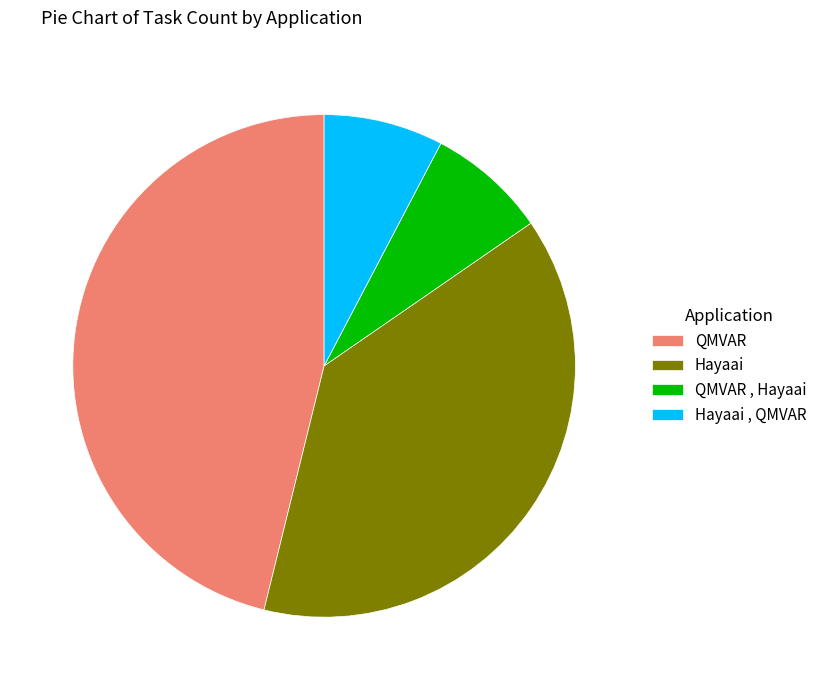

Which has a higher value, QMVAR or QMVAR , Hayaai?

QMVAR